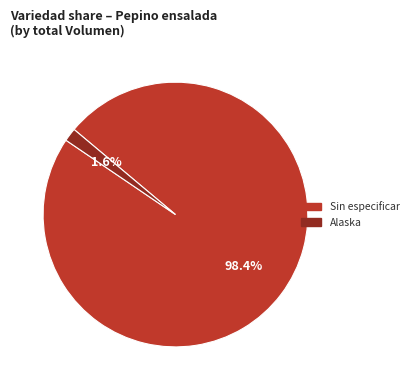

True or false: Sin especificar accounts for 50% of the total.

False